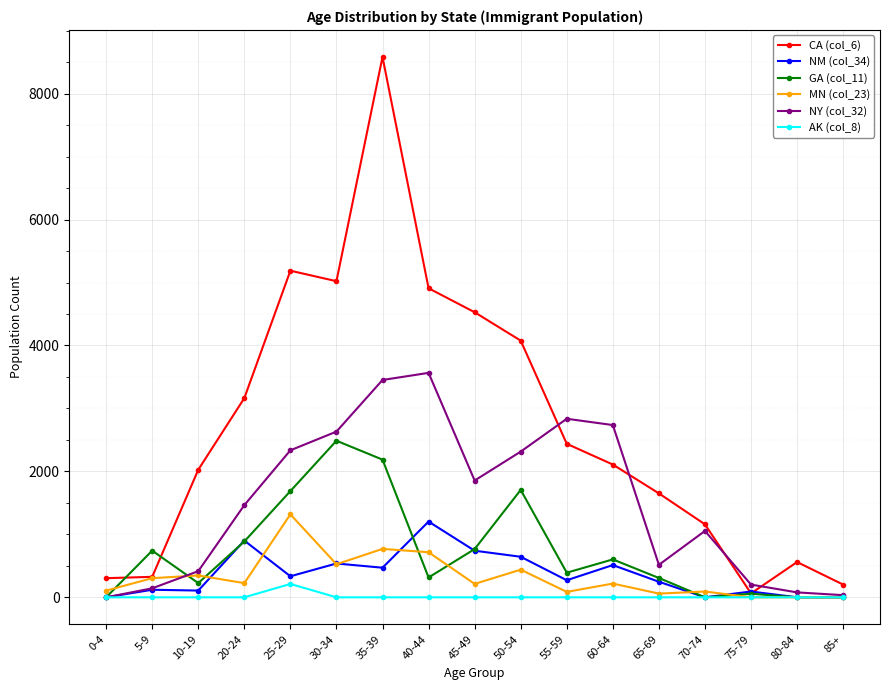

What is the approximate value of GA (col_11) at 25-29, to the nearest 100?

1700